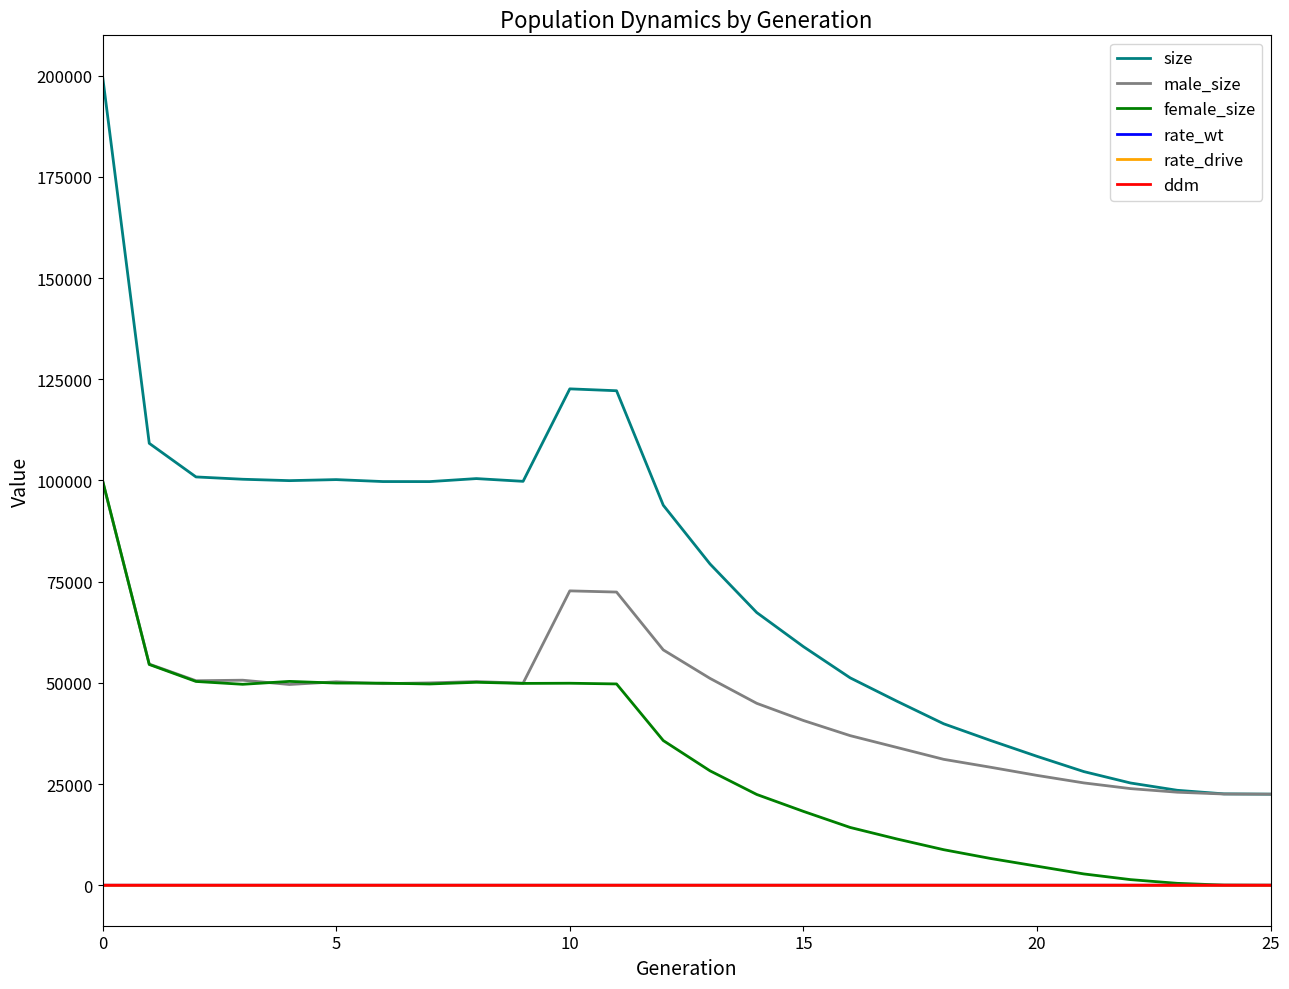

Which series has the largest range (max minus min)?

size